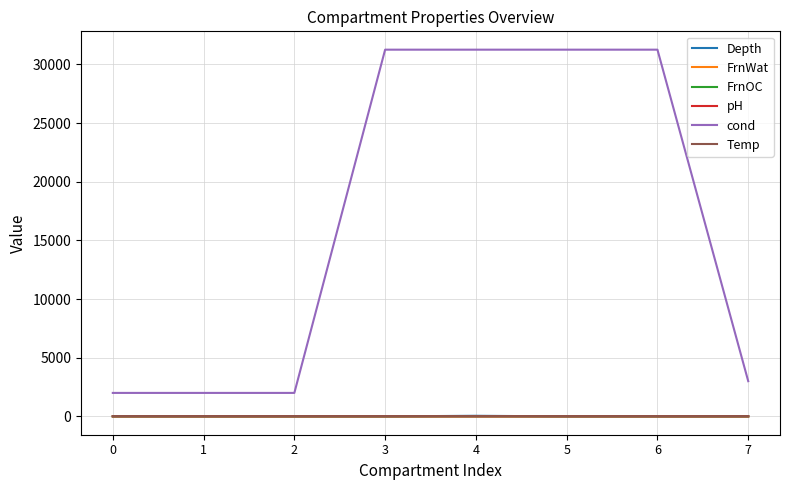

Which series has the largest total across all categories?

cond